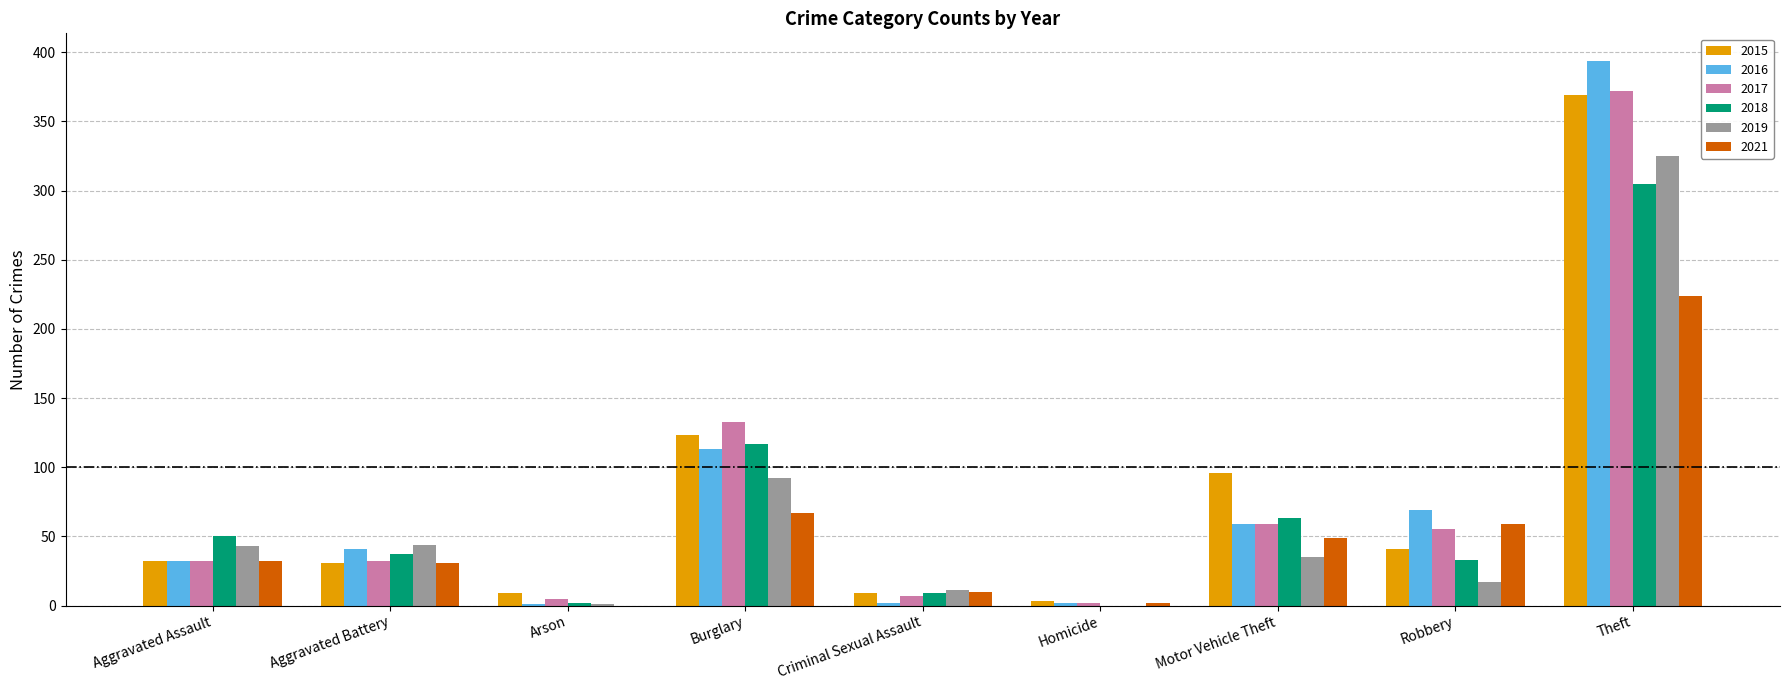

Are the bars horizontal?

No